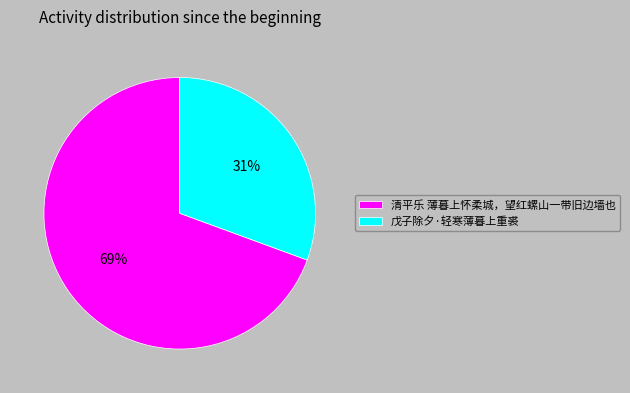

Rank the categories by value from highest to lowest.

清平乐 薄暮上怀柔城，望红螺山一带旧边墙也, 戊子除夕·轻寒薄暮上重裘